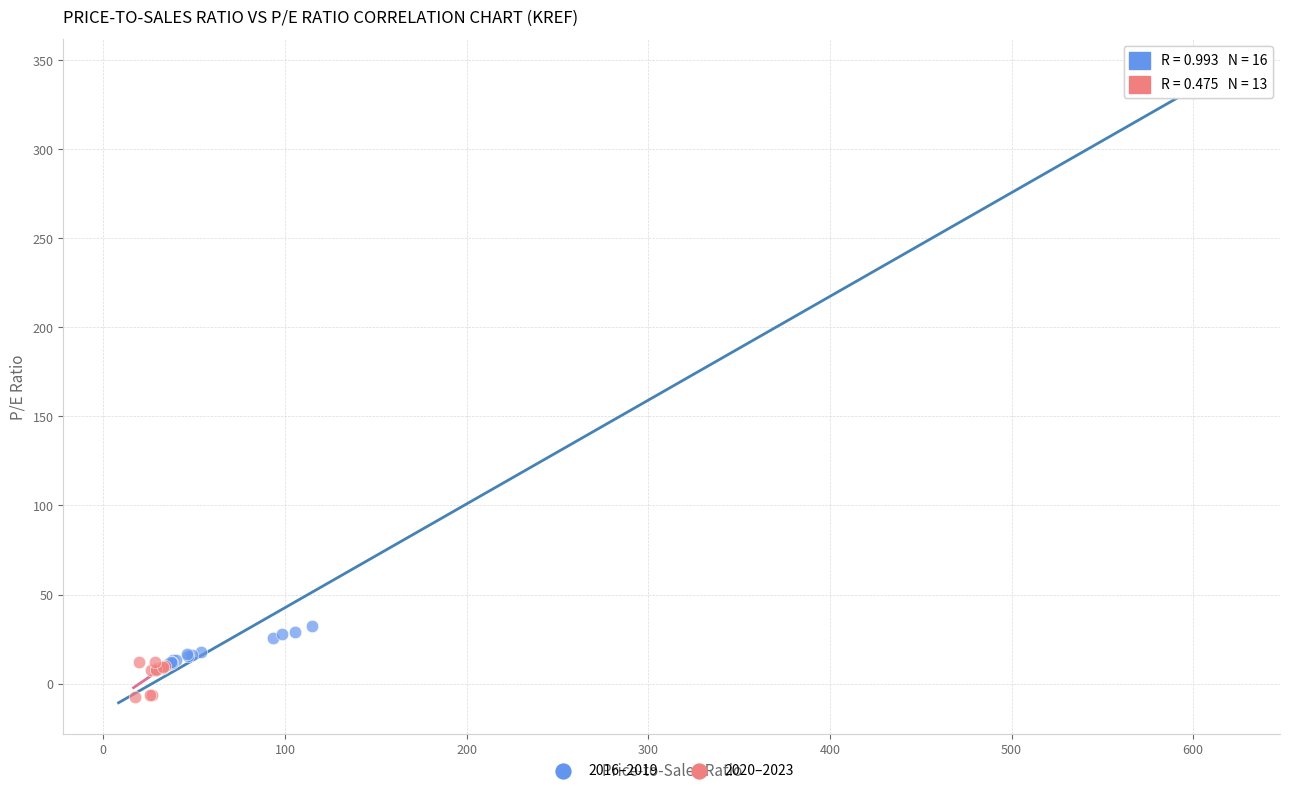

Which series has the widest spread of Y values?

2016–2019